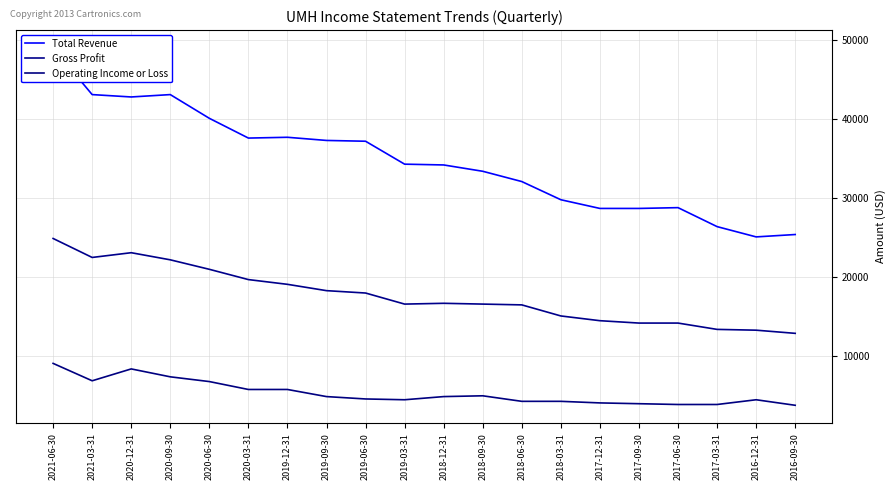

Reading right to left, transcribe all the data shown in this chart.

Total Revenue: 25400	25100	26400	28800	28700	28700	29800	32100	33400	34200	34300	37200	37300	37700	37600	40100	43100	42800	43100	49000
Gross Profit: 12900	13300	13400	14200	14200	14500	15100	16500	16600	16700	16600	18000	18300	19100	19700	21000	22200	23100	22500	24900
Operating Income or Loss: 3800	4500	3900	3900	4000	4100	4300	4300	5000	4900	4500	4600	4900	5800	5800	6800	7400	8400	6900	9100